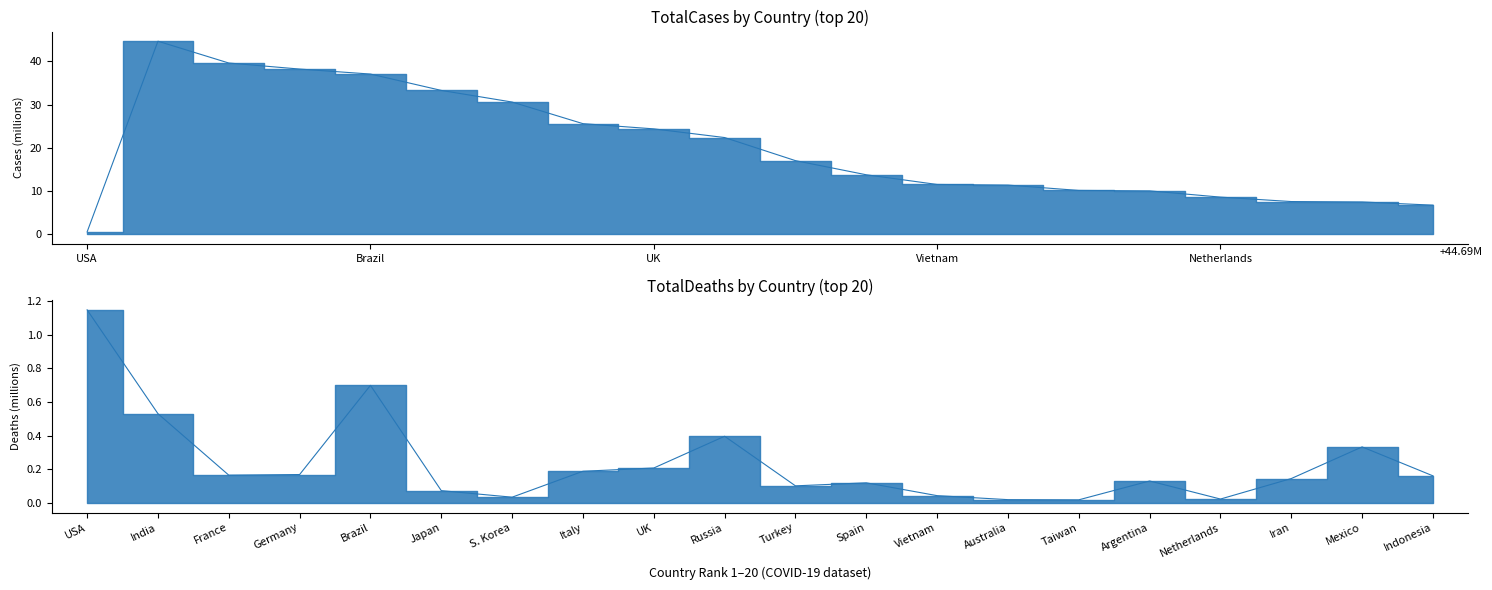

Does the chart have visible grid lines?

No